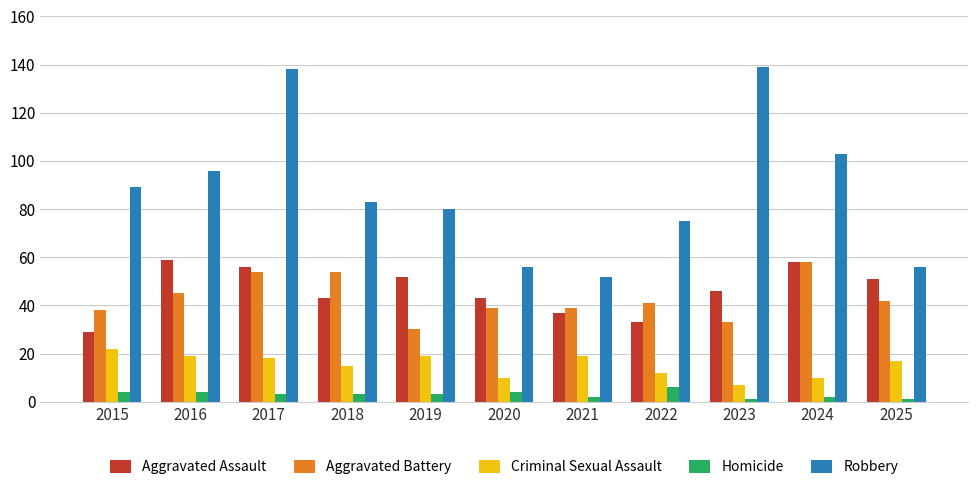

At which category is the sum across all series the highest?

2017